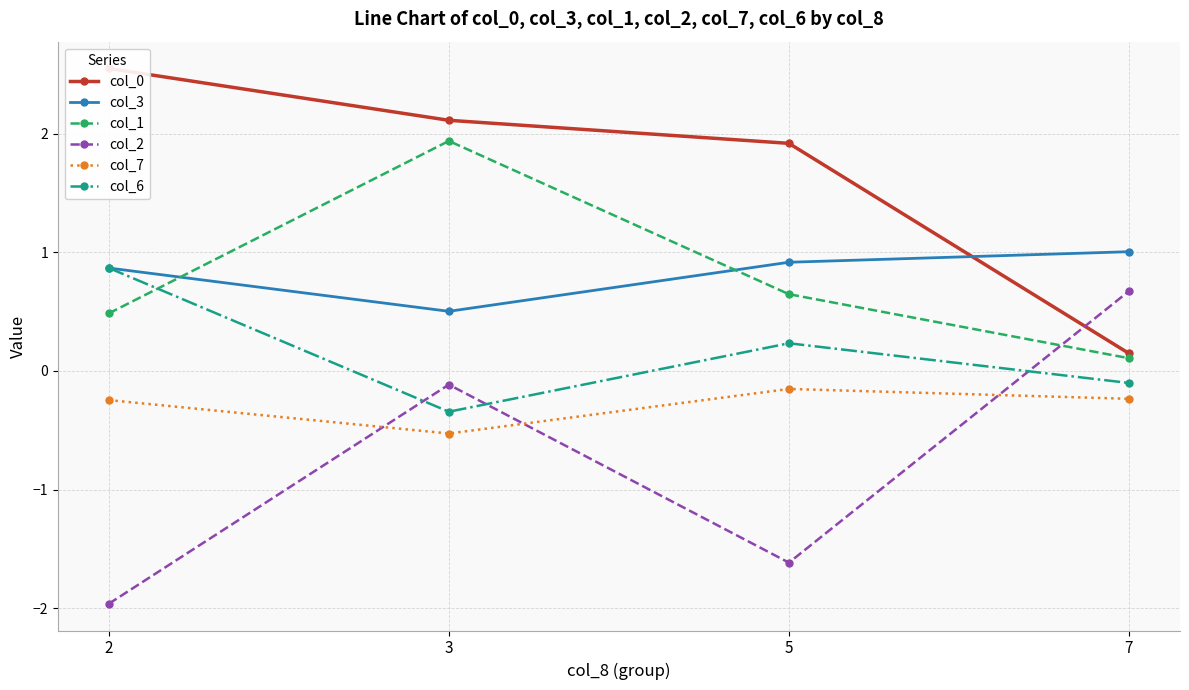

What is the highest value of the col_6 series?

0.9